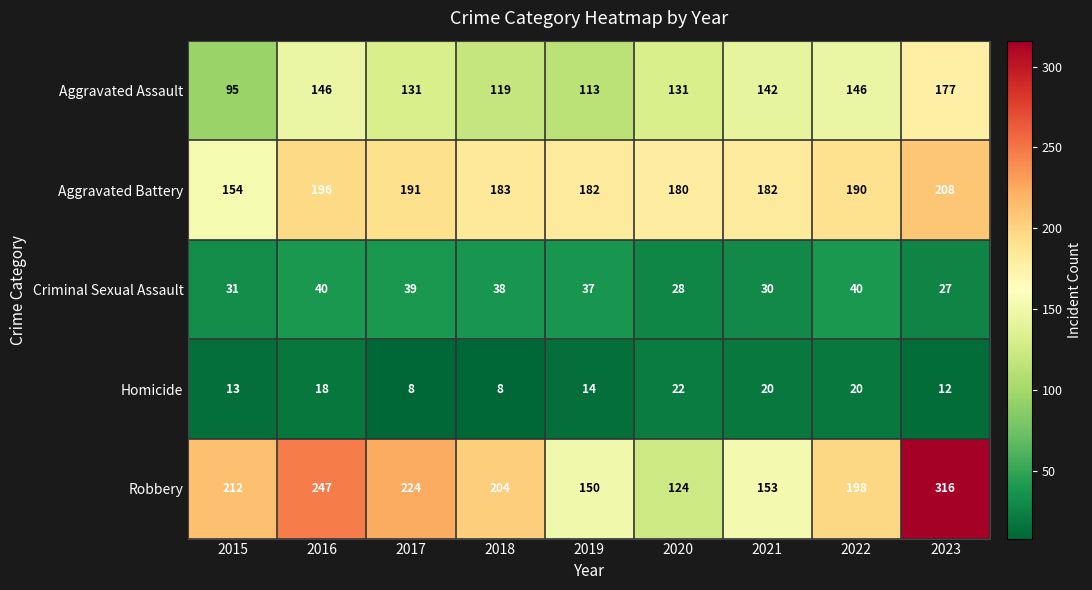

The Robbery series shows 343 at 2018. True or false?

False